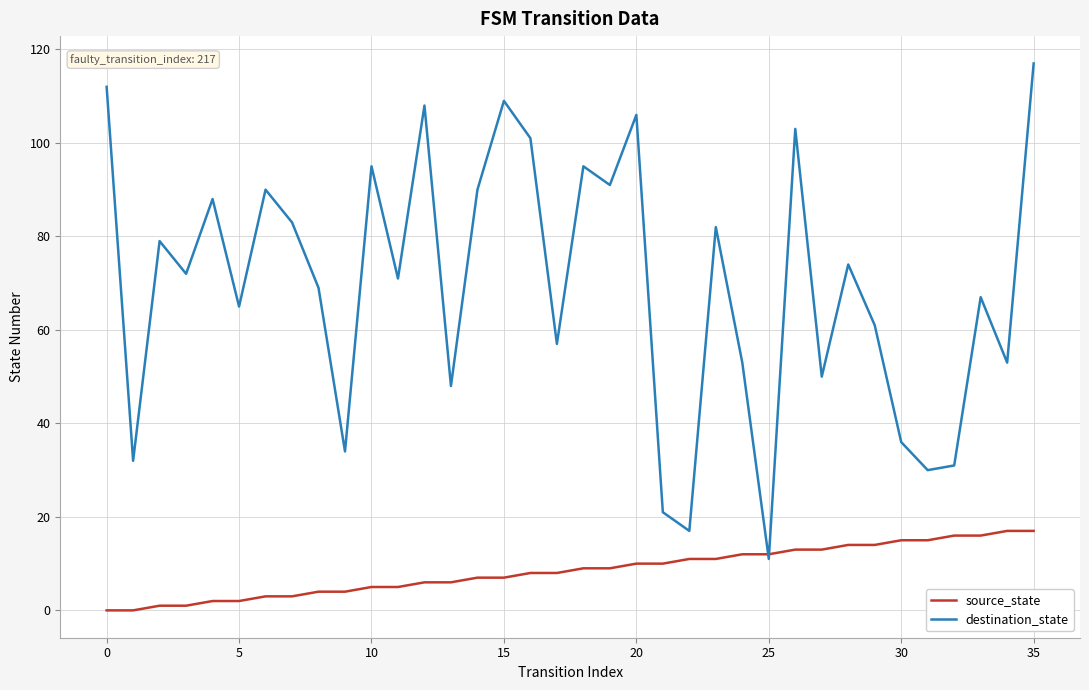

What are all the series names shown in the legend?

source_state, destination_state